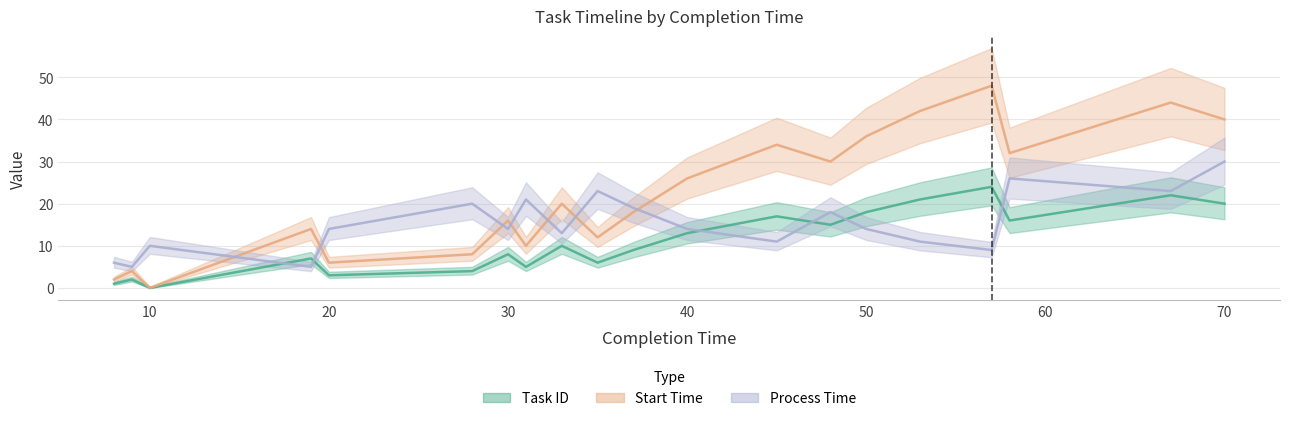

Does the chart have visible grid lines?

Yes